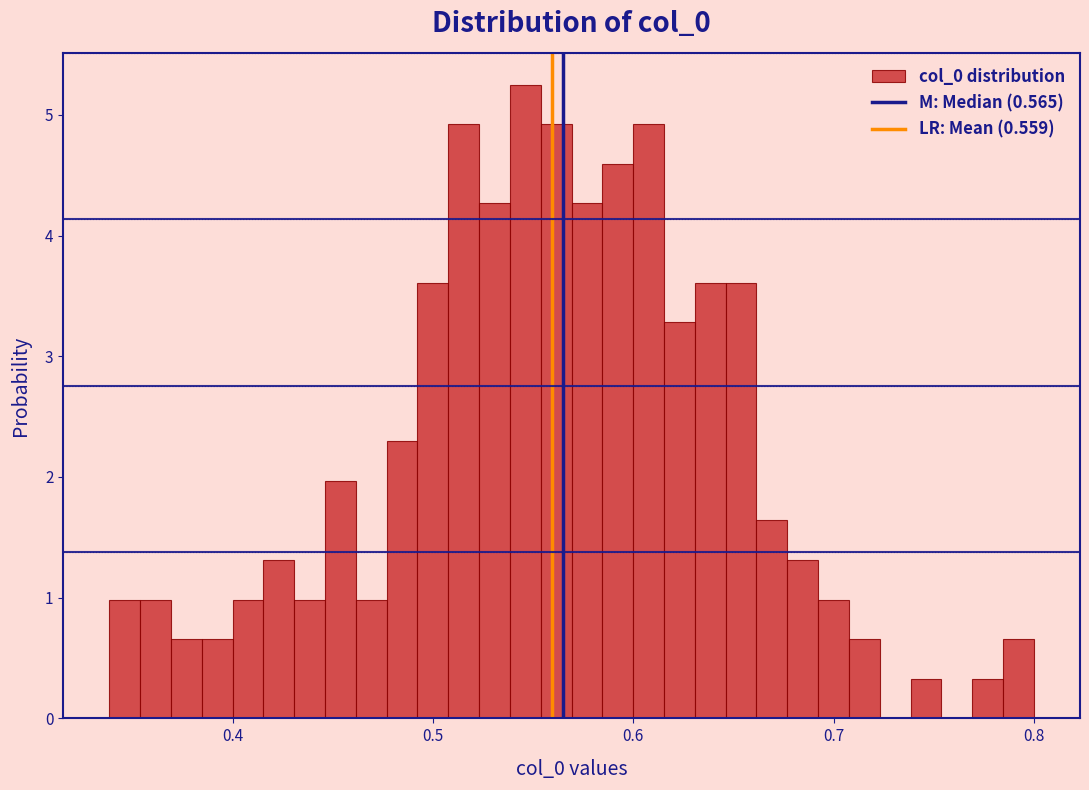

Read against the x-axis, roughly where is the centre of the tallest bar?

0.55